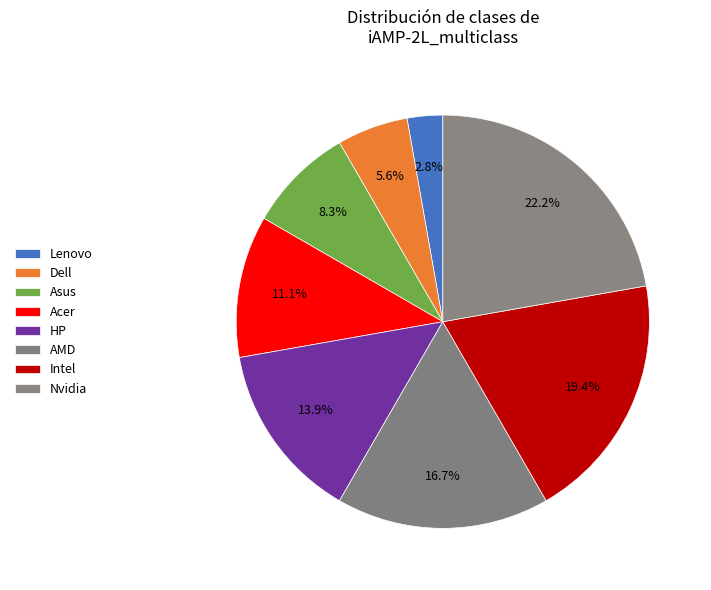

To the nearest percent, what is the difference between the Intel and Nvidia slice percentages?

3%